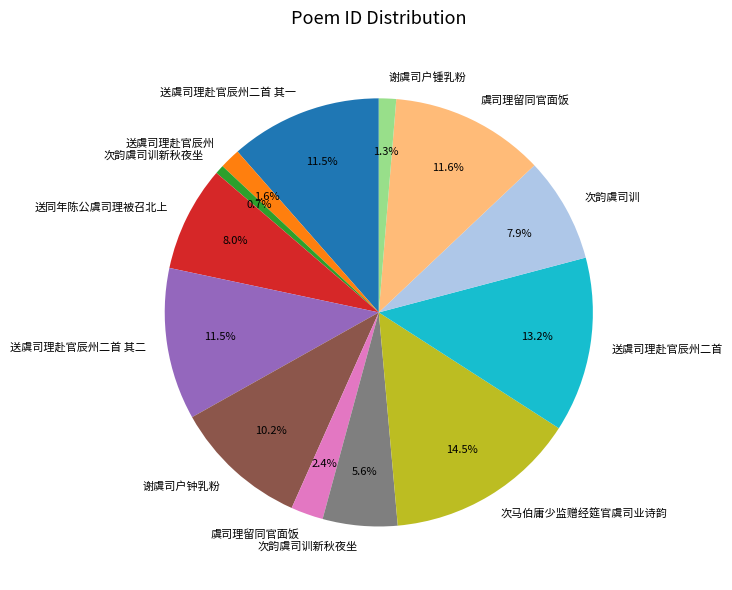

Is there any slice that represents more than half of the pie?

No